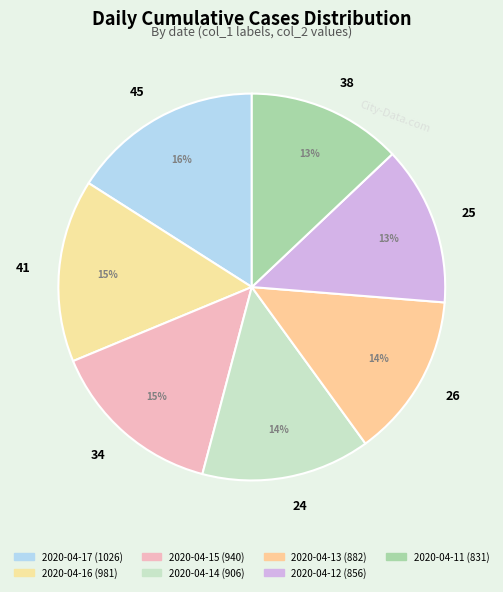

Count the number of slices in the pie.

7